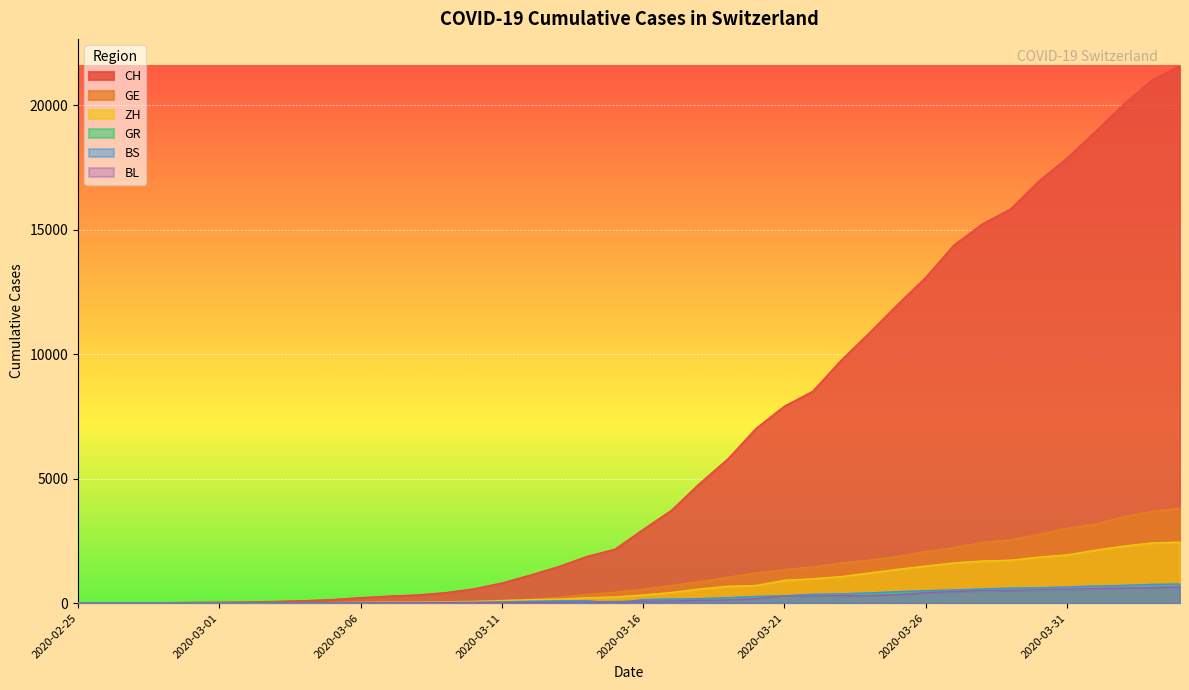

The BS series shows 181 at 2020-03-18. True or false?

True